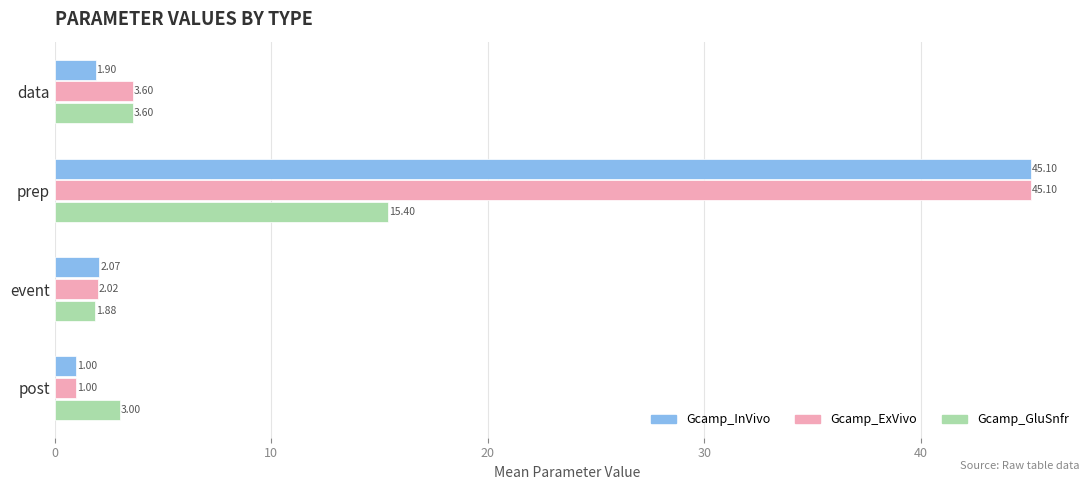

What is the lowest value of the Gcamp_ExVivo series?

1.0